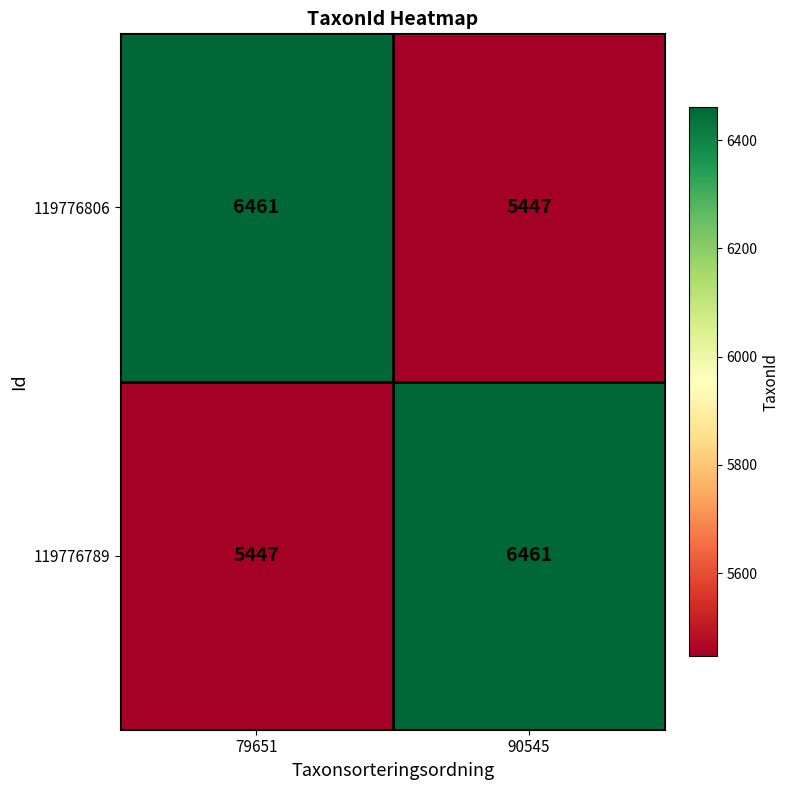

What is the sum of the 119776806 values at 90545 and 79651?

11908